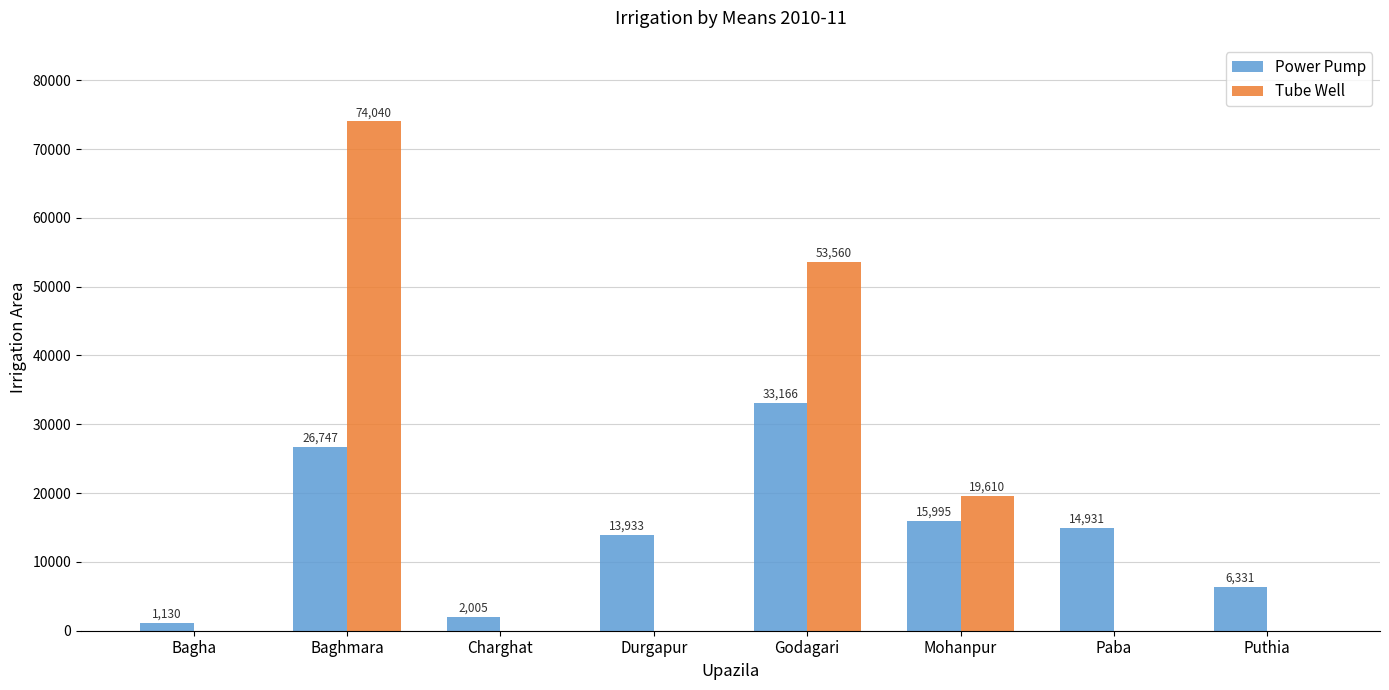

What is the sum of all Tube Well values?

147210